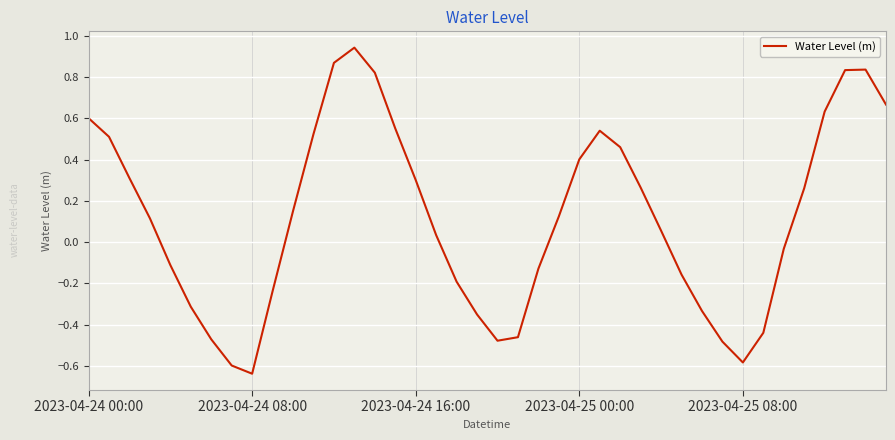

Count the number of categories in the chart.

40